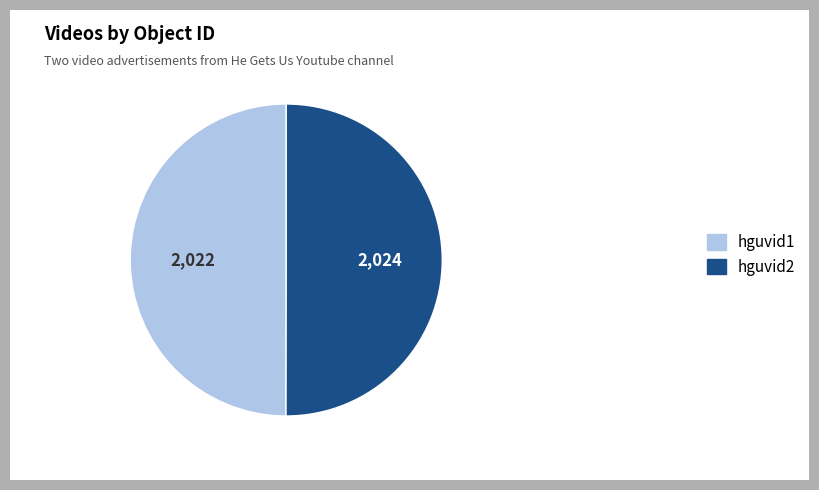

True or false: hguvid1 accounts for 42% of the total.

False